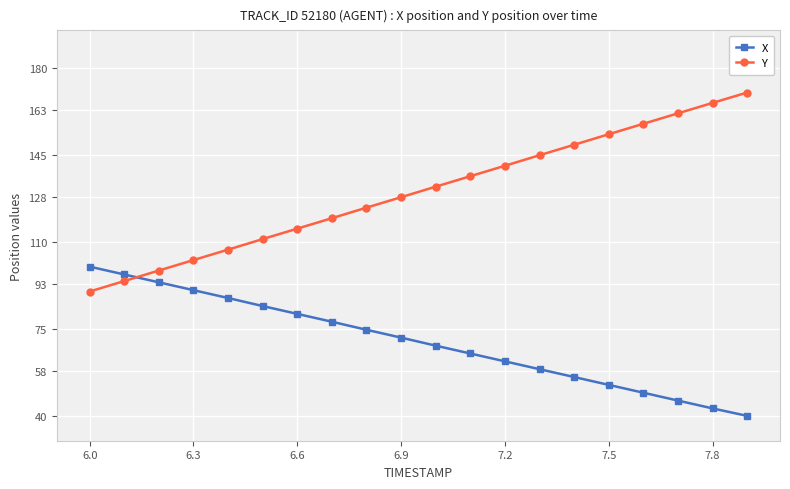

Count the number of categories in the chart.

20